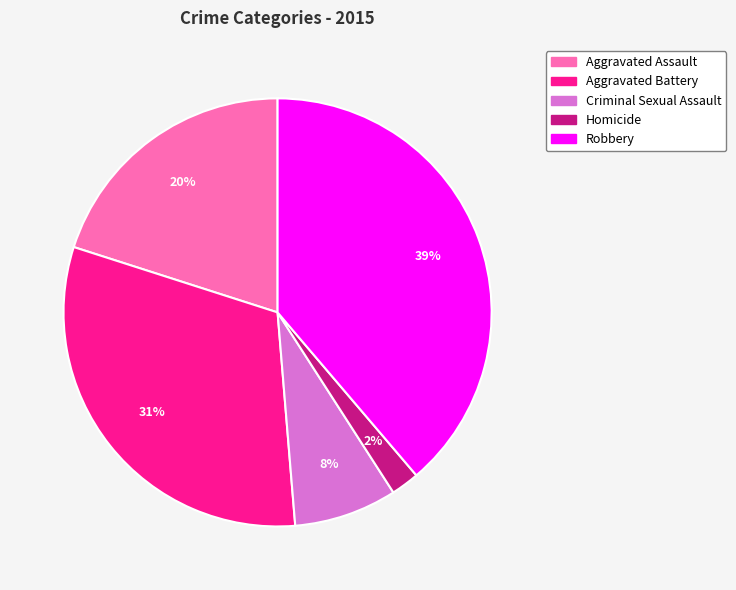

To the nearest percent, what is the difference between the largest and smallest slice percentages?

37%